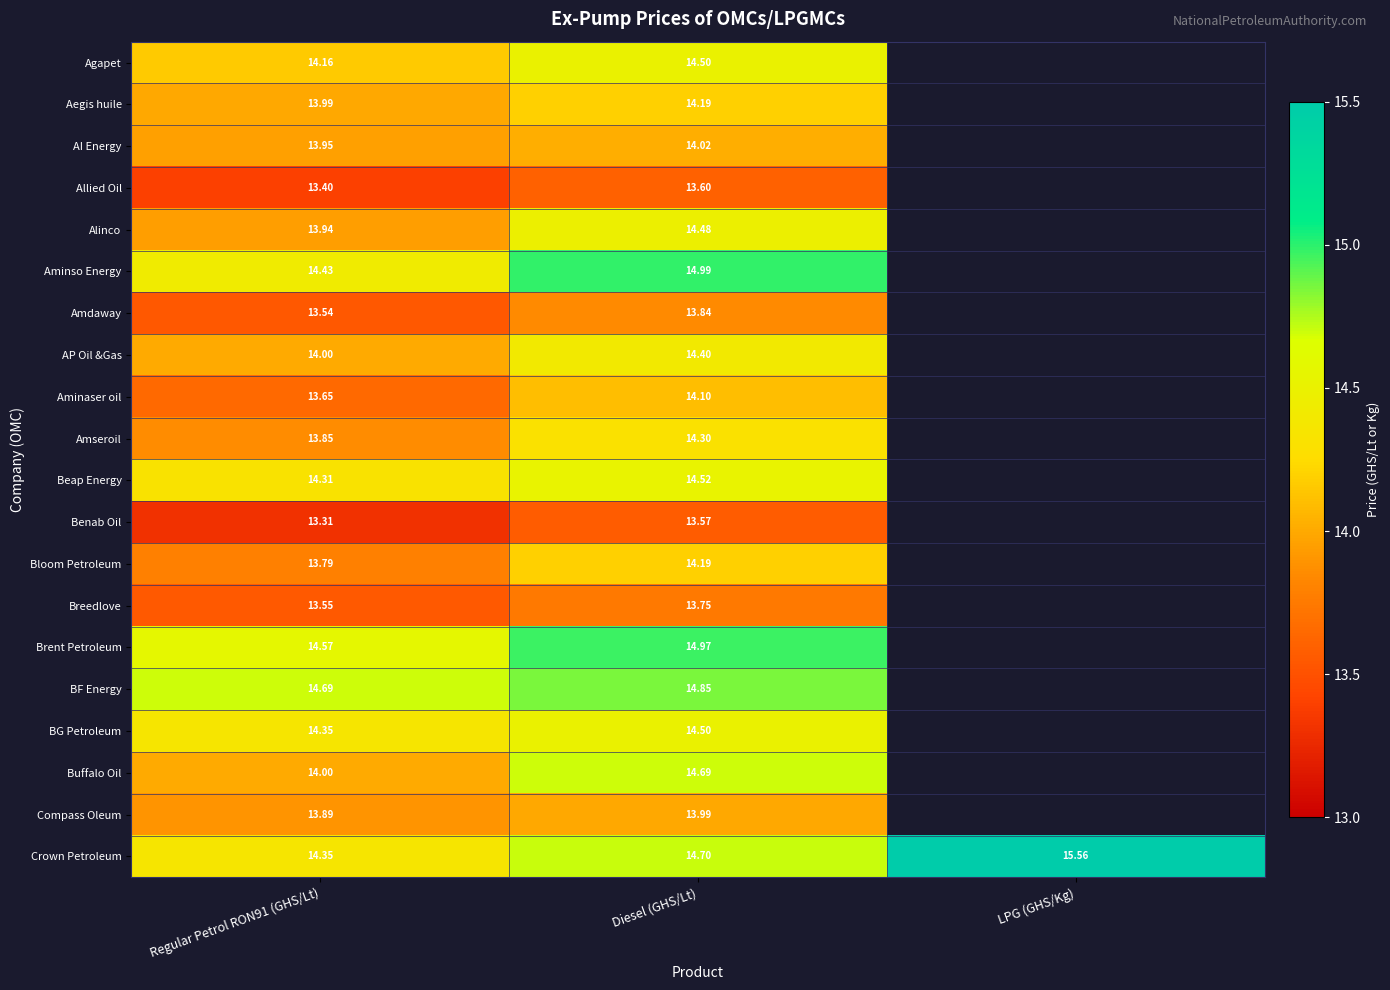

How many series are shown in this chart?

20